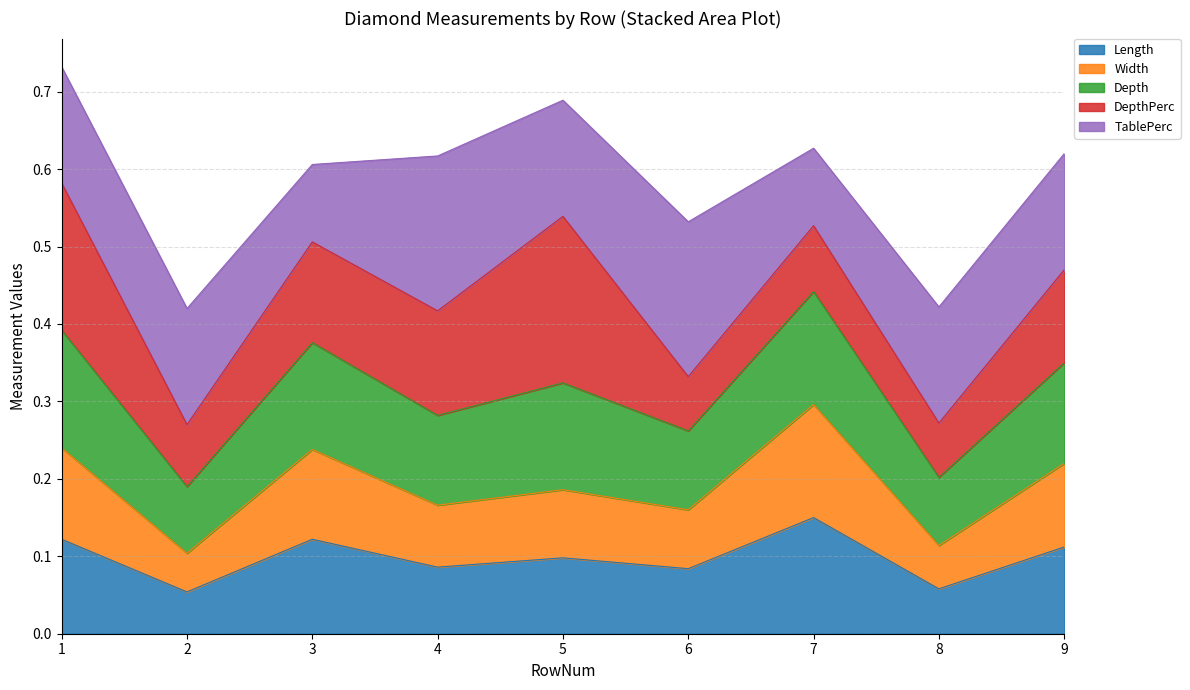

At which category does Width reach its first local peak?

3